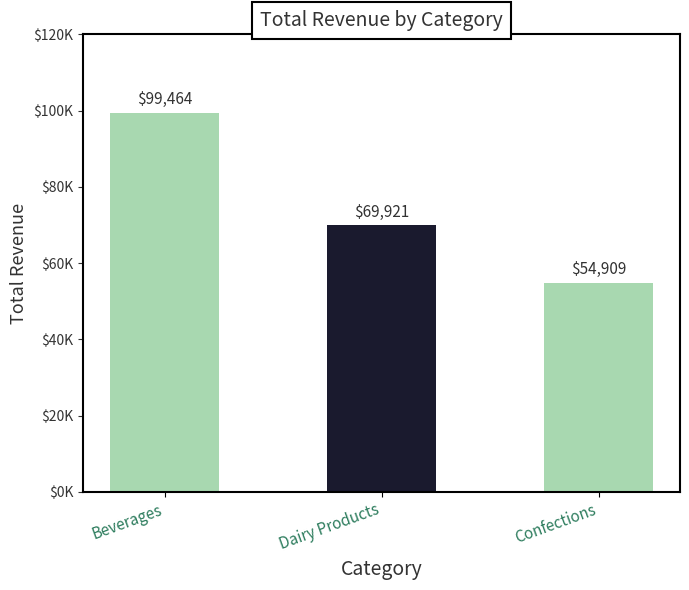

Are the bars horizontal?

No